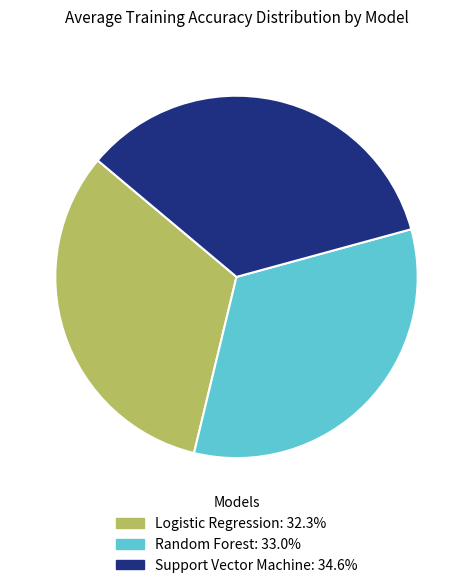

Does any single category account for the majority?

No